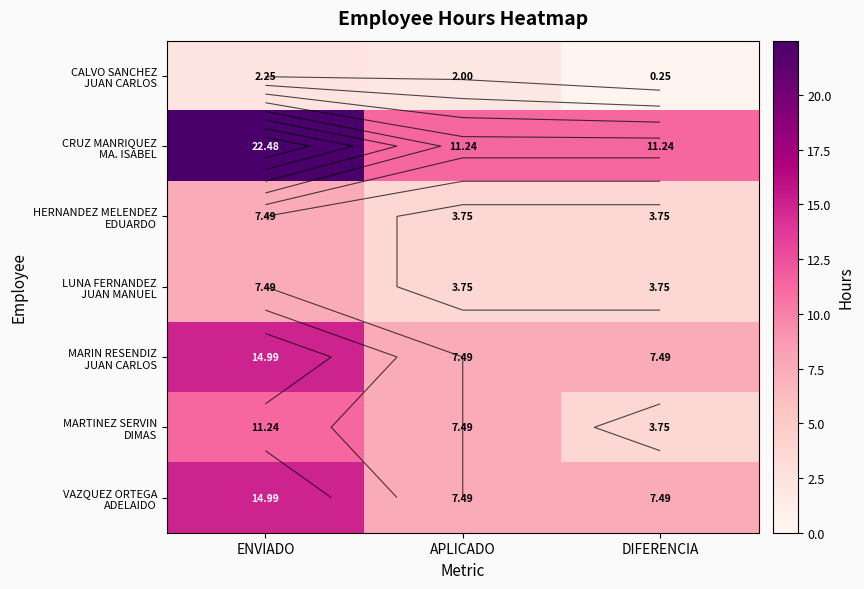

What is the average value of the HERNANDEZ MELENDEZ EDUARDO series?

5.0